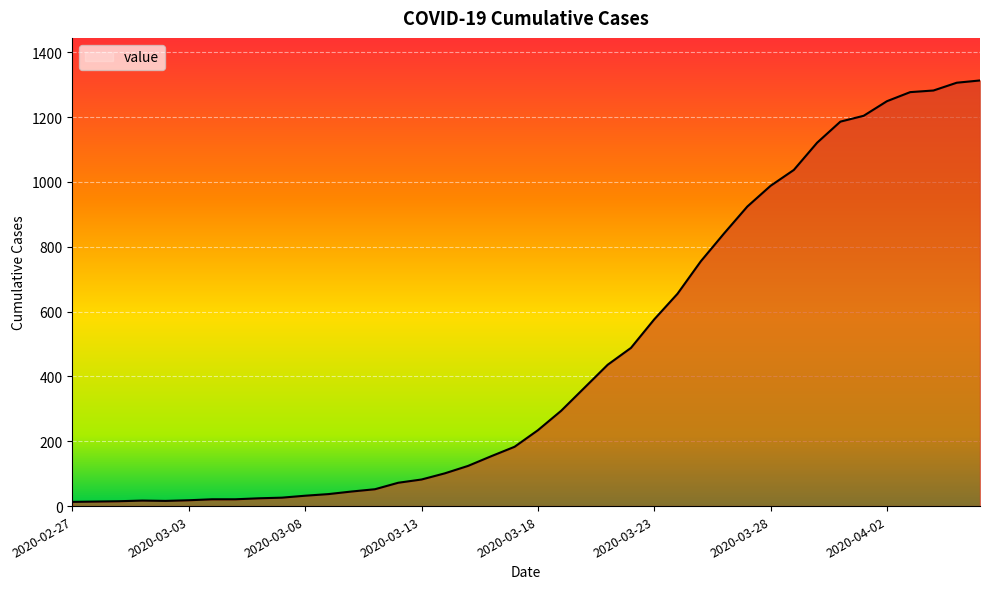

What is the greatest value displayed?

1313